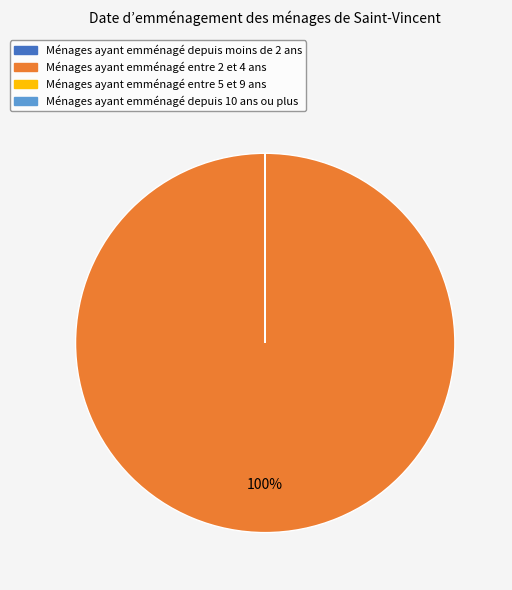

Is there any slice that represents more than half of the pie?

Yes